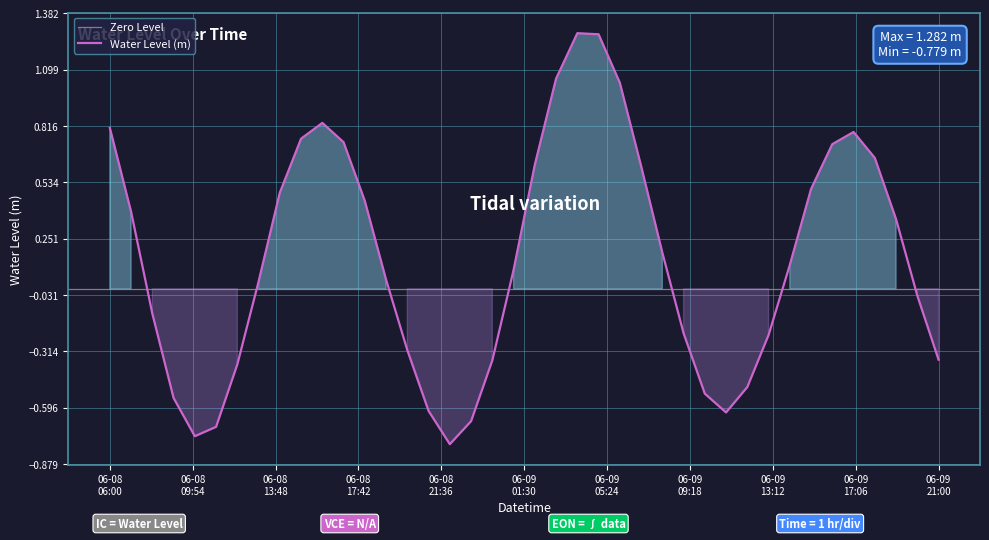

Does the chart display data point markers on the line(s)?

No